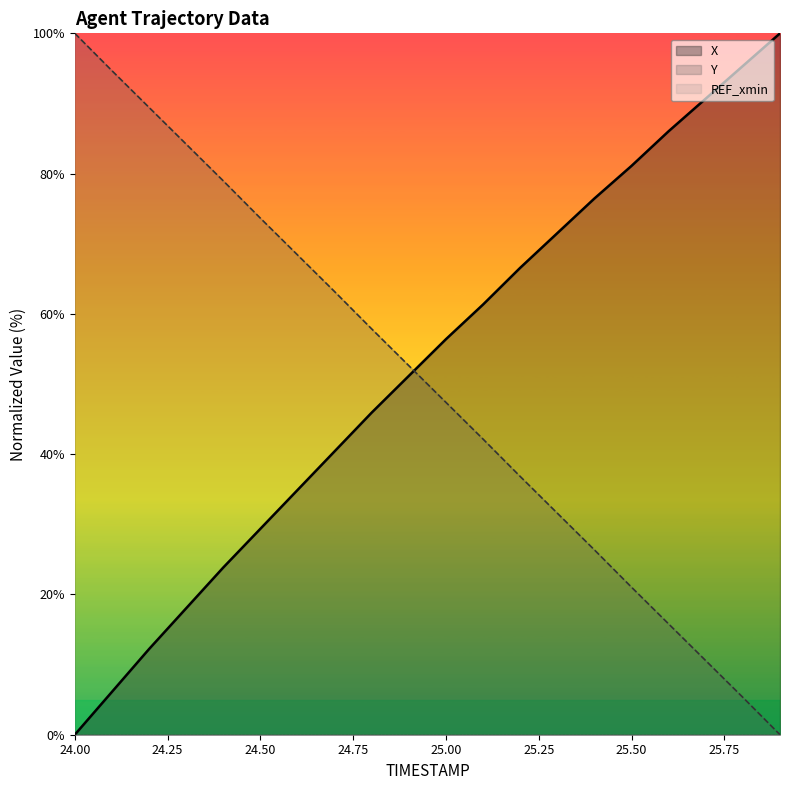

True or false: X and Y intersect in this chart.

True